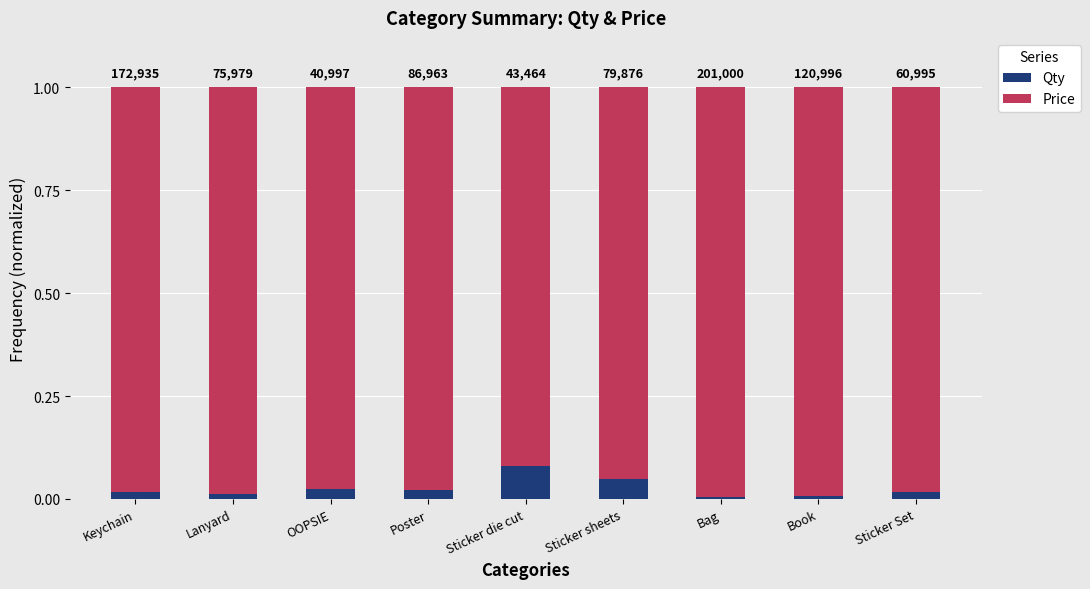

Rank the series at Book from highest to lowest value.

Price, Qty